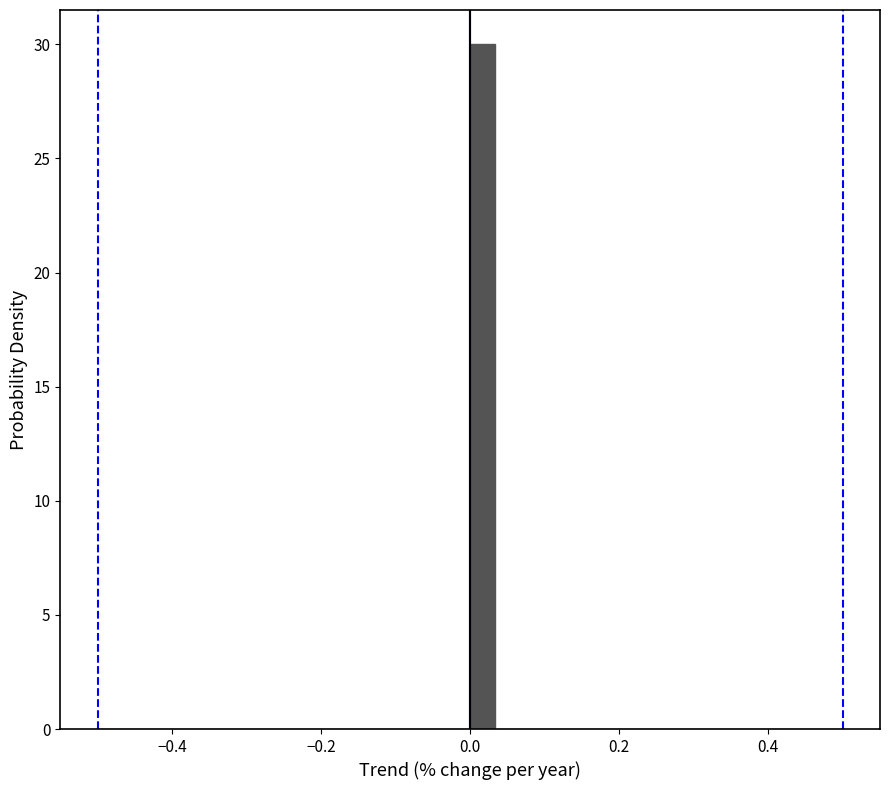

Read against the x-axis, roughly where is the centre of the tallest bar?

0.02